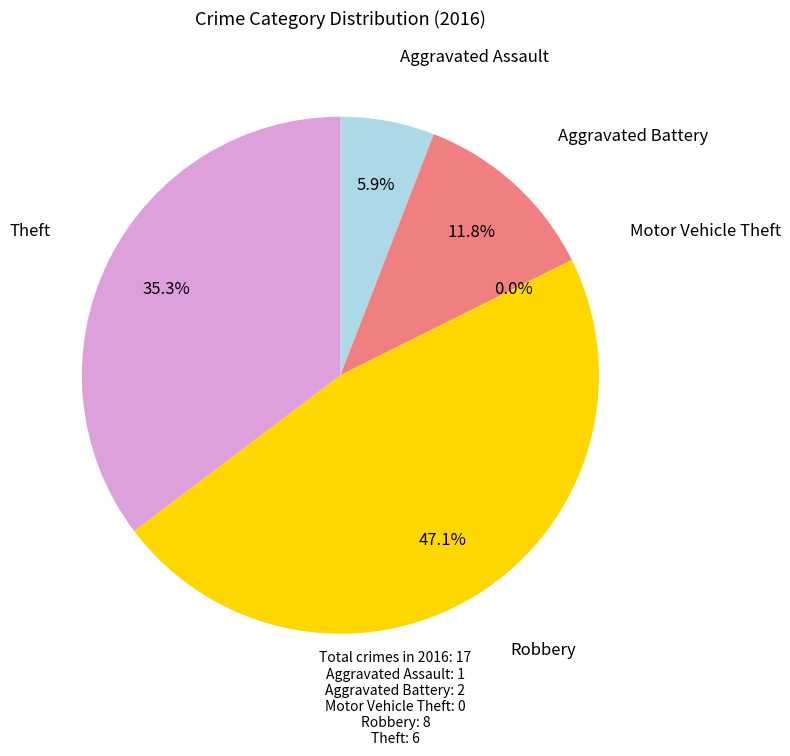

Is Theft the majority of the pie?

No